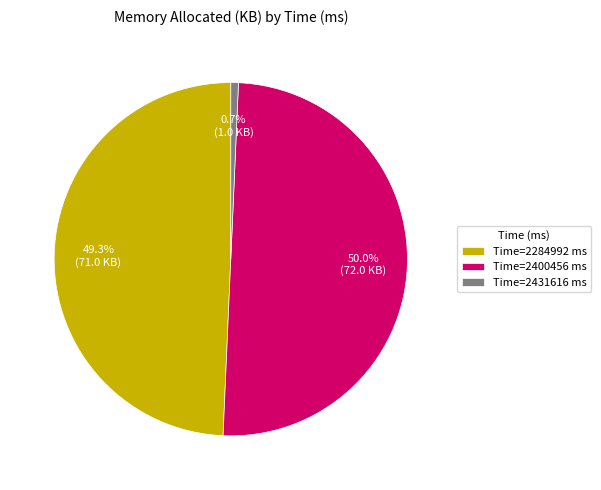

Do Time=2400456 ms and Time=2431616 ms together represent more than half of the pie?

Yes